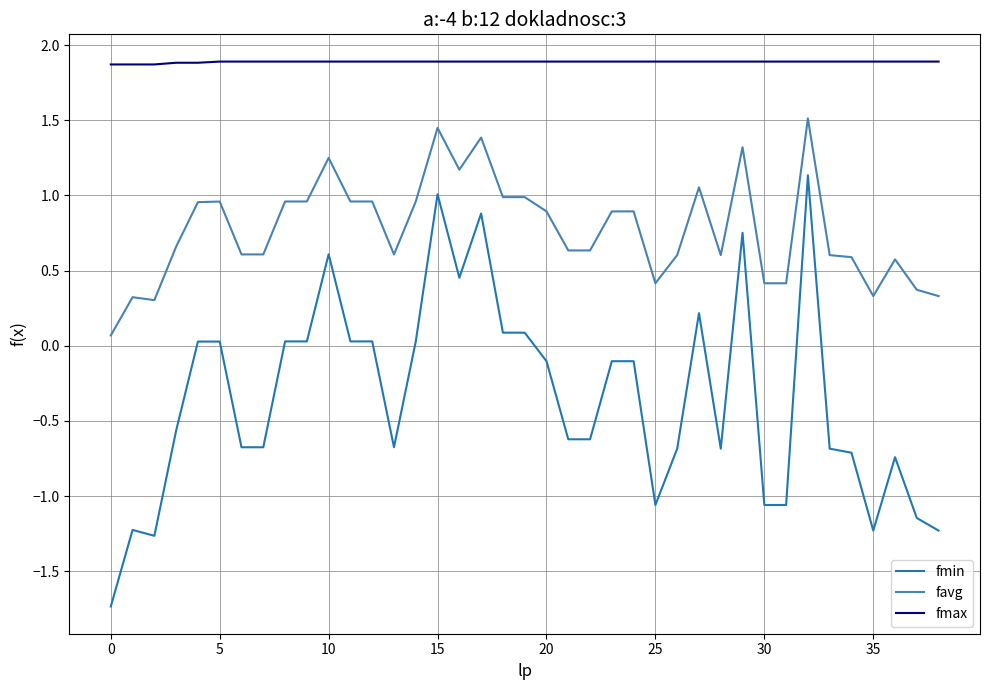

What is the maximum value for favg?

1.5